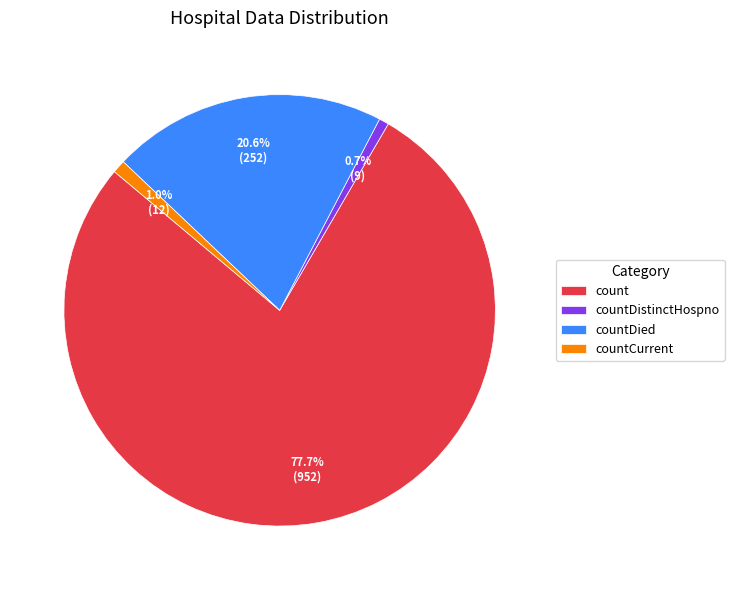

Combined, what portion of the pie is countCurrent and countDied?

21.6%